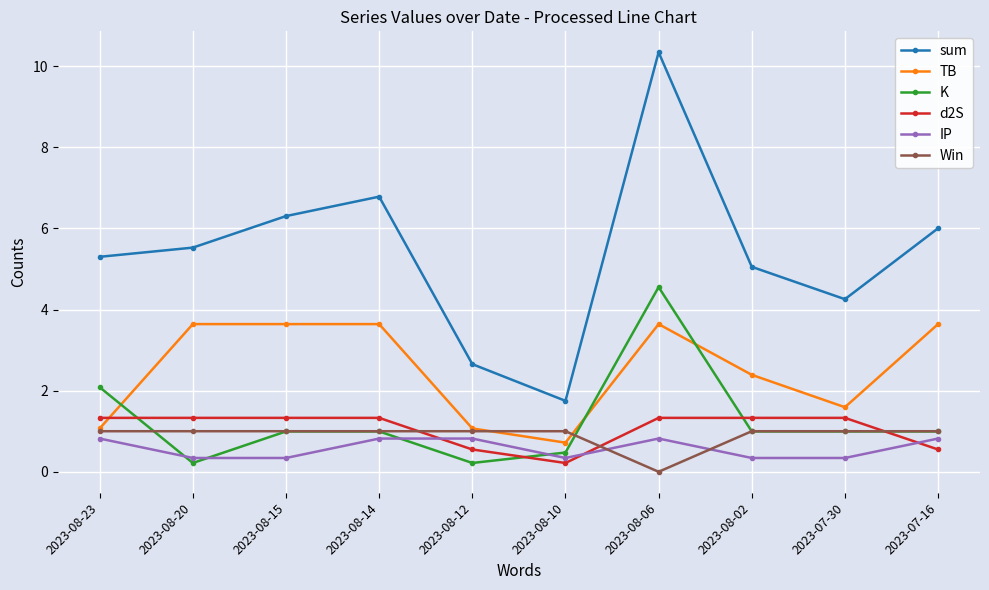

After their last crossing, which series has the higher values: TB or K?

TB